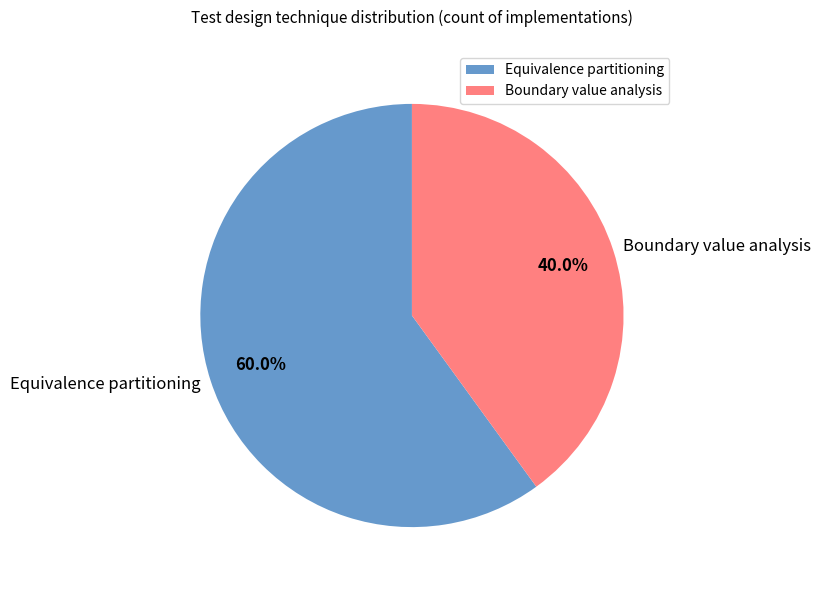

Rank the categories by value from highest to lowest.

Equivalence partitioning, Boundary value analysis